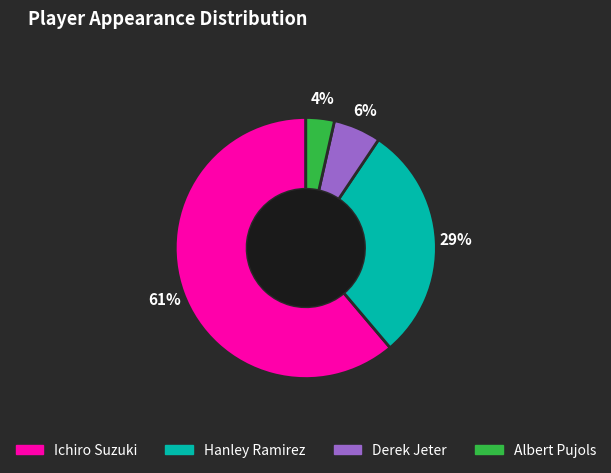

To the nearest percent, what is the combined percentage of Hanley Ramirez and Derek Jeter?

35%